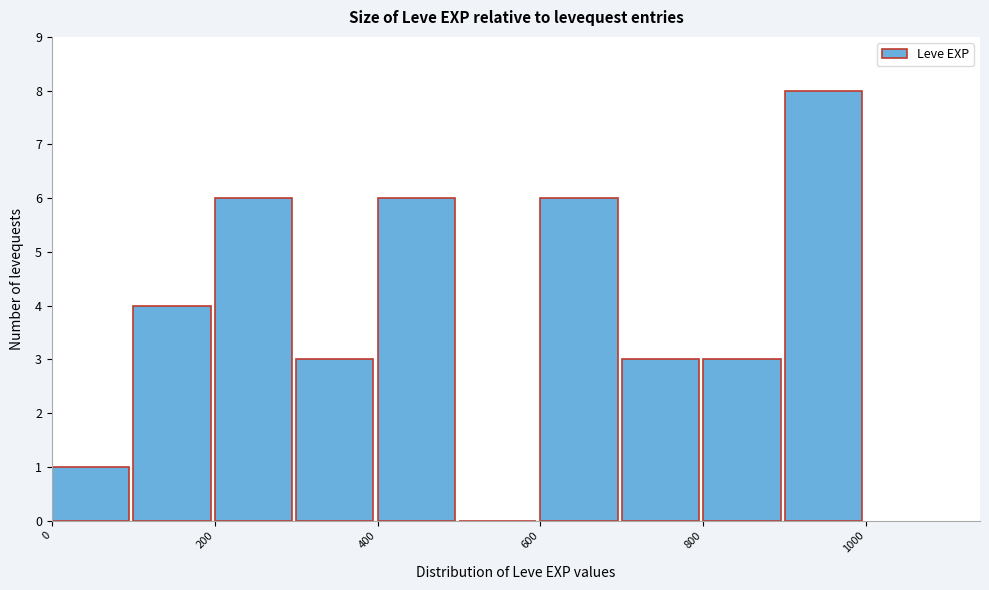

Which range on the x-axis has the tallest bar?

900 to 1000